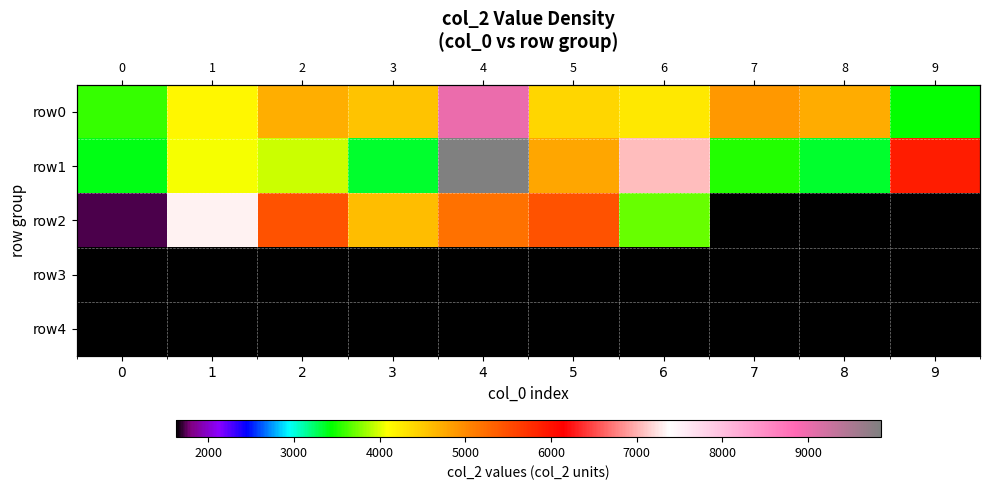

Which series has the largest total across all categories?

row1